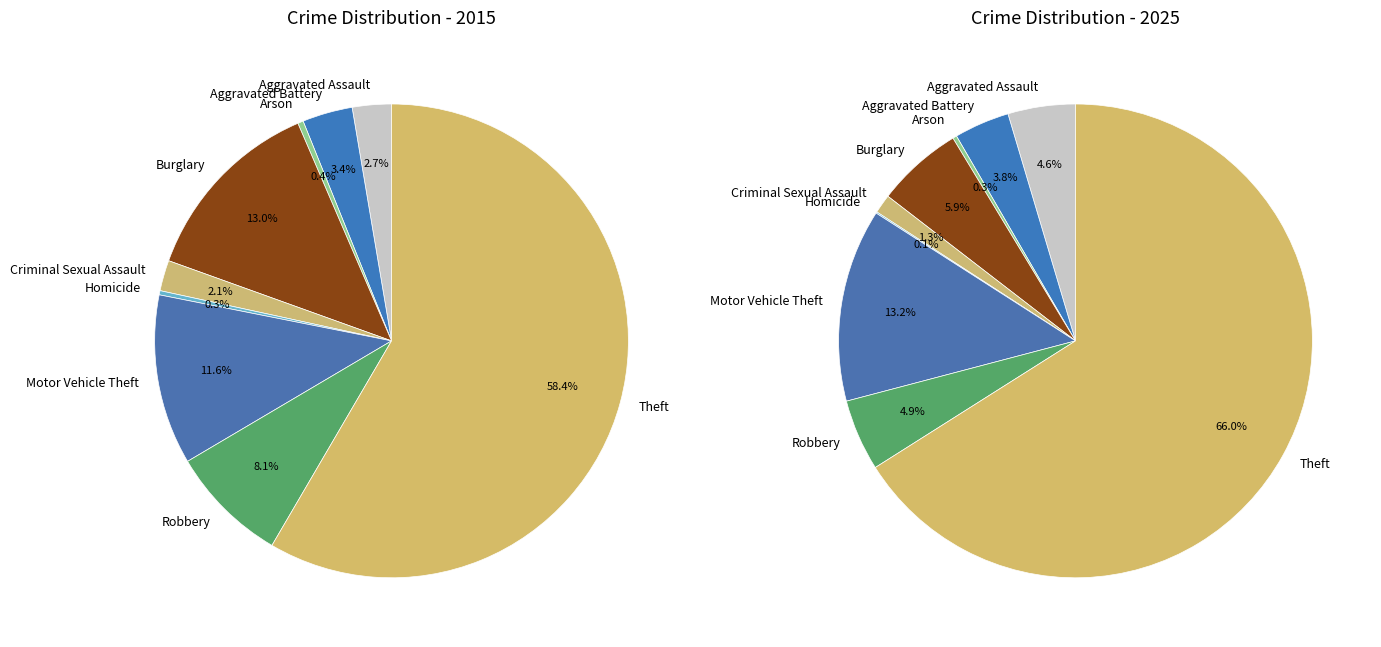

The Theft slice represents 60% of the pie. True or false?

False